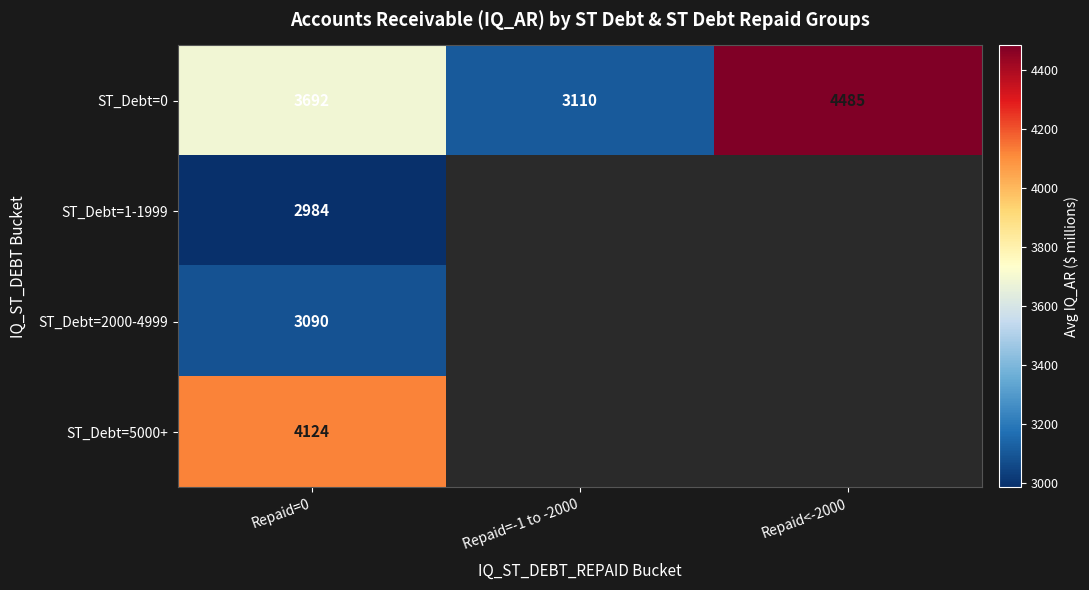

At which label does ST_Debt=0 reach its minimum?

Repaid=-1 to -2000